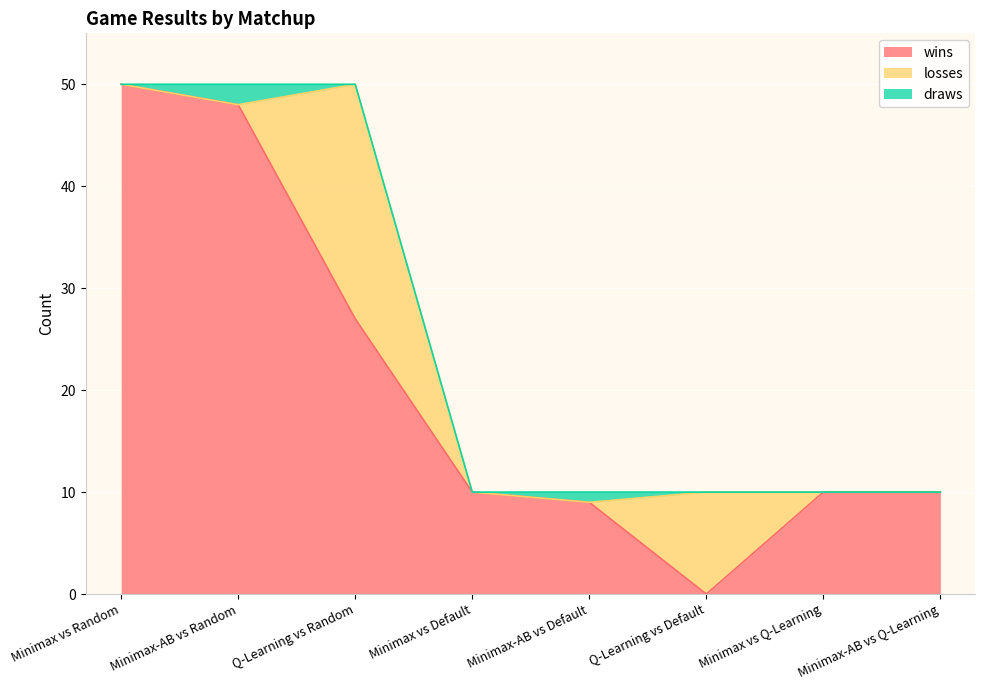

True or false: draws has more than 2 points higher than both neighbors.

False